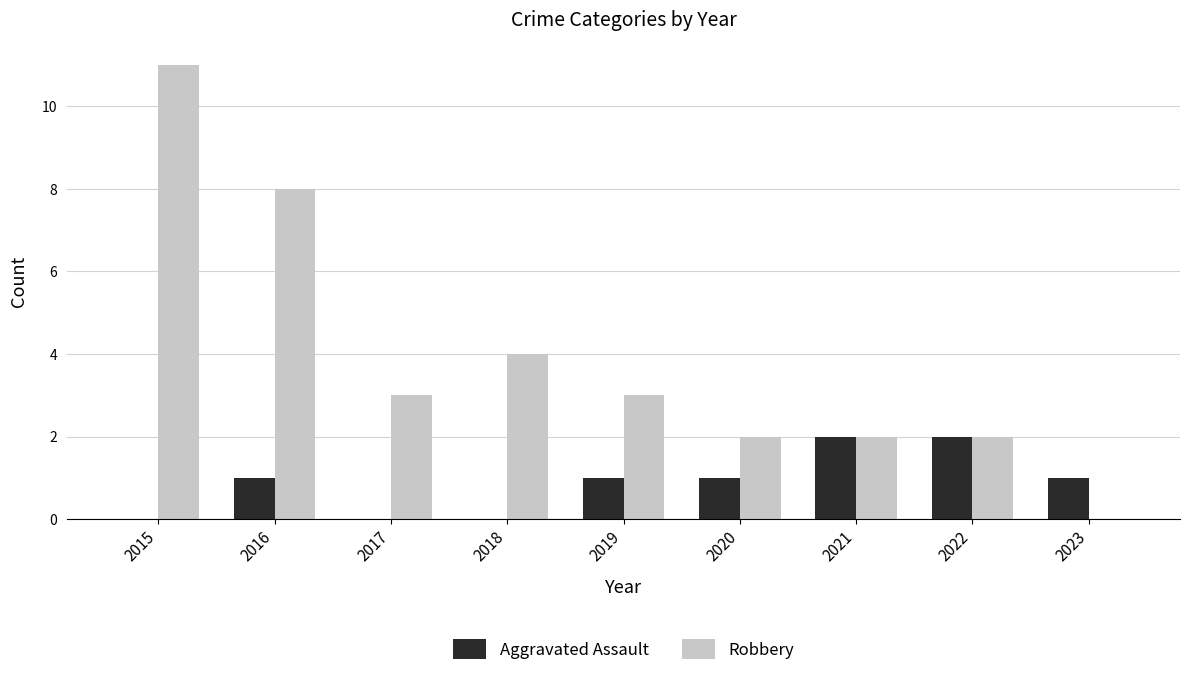

Reading left to right, list all the values displayed in this chart.

Aggravated Assault: 2015=0	2016=1	2017=0	2018=0	2019=1	2020=1	2021=2	2022=2	2023=1
Robbery: 2015=11	2016=8	2017=3	2018=4	2019=3	2020=2	2021=2	2022=2	2023=0